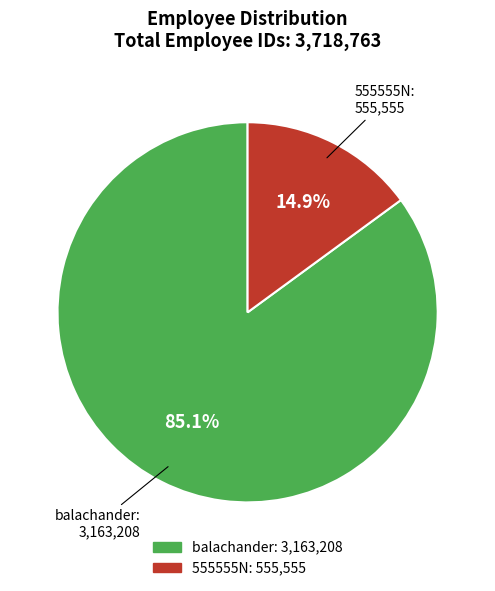

To the nearest percent, what portion does 555555N represent?

15%